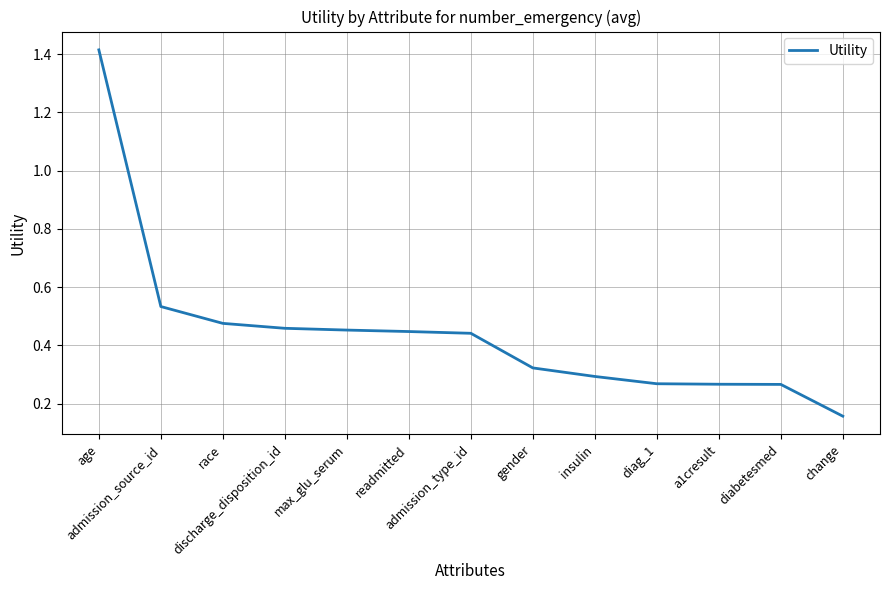

What is the difference between the maximum and minimum values?

1.3